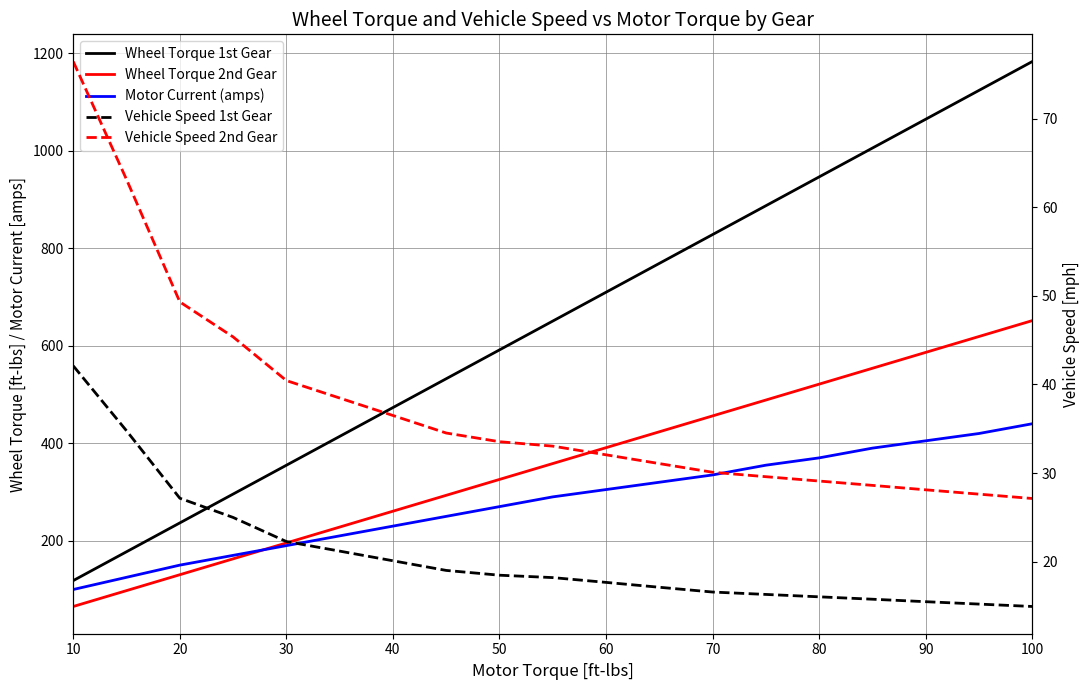

What is the value of the Wheel Torque 2nd Gear point at the 1st from the left?

65.2